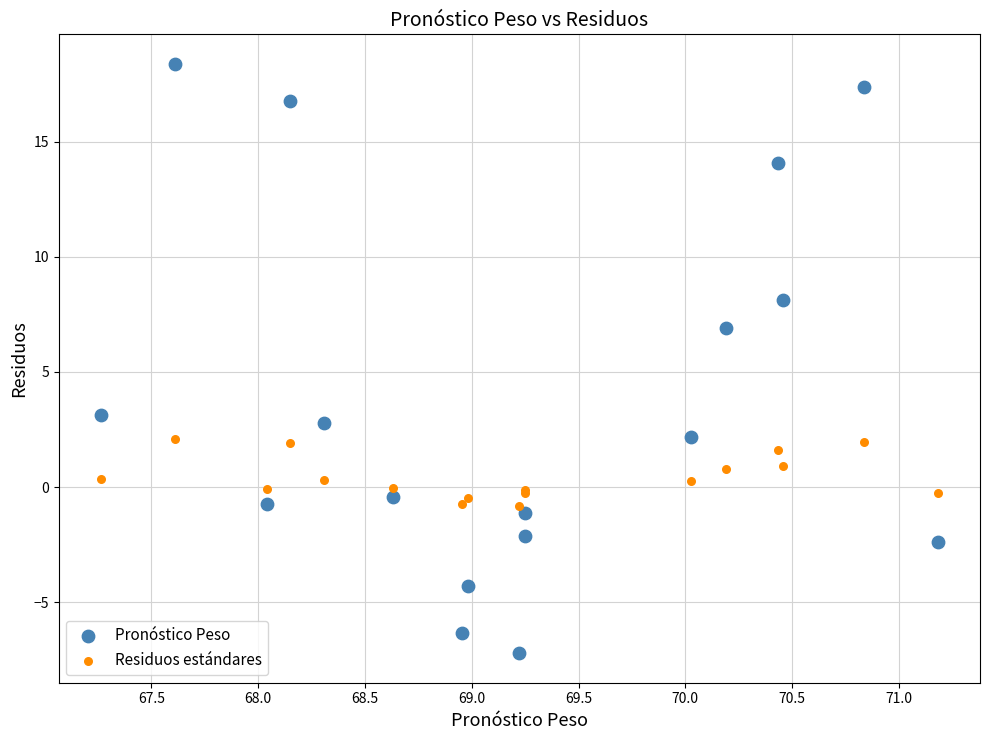

Which series has the largest Y range (max minus min)?

Pronóstico Peso